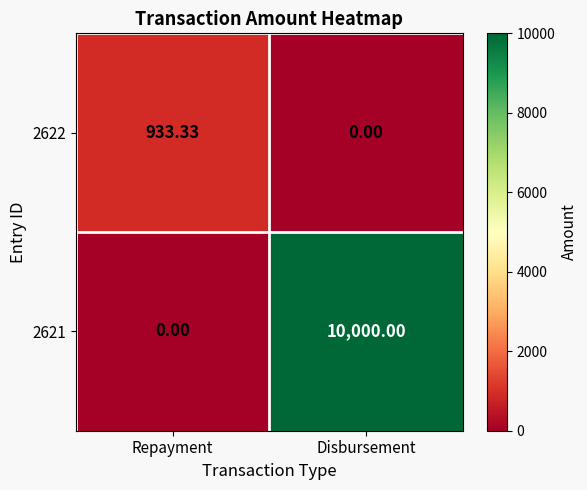

At which label is 2621 closest to 5000?

Repayment